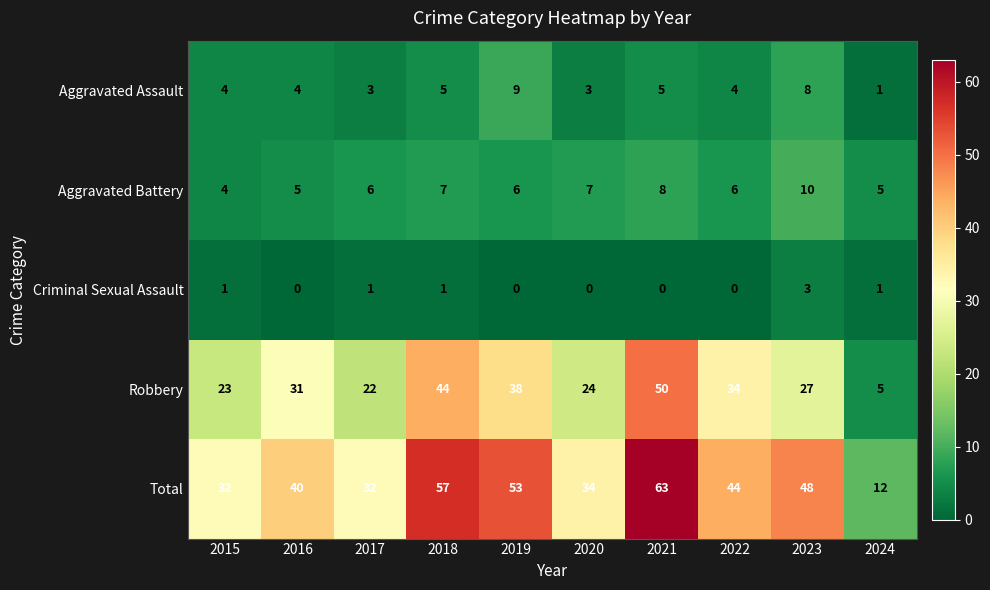

Rank the series by their maximum value, from highest to lowest.

Total, Robbery, Aggravated Battery, Aggravated Assault, Criminal Sexual Assault